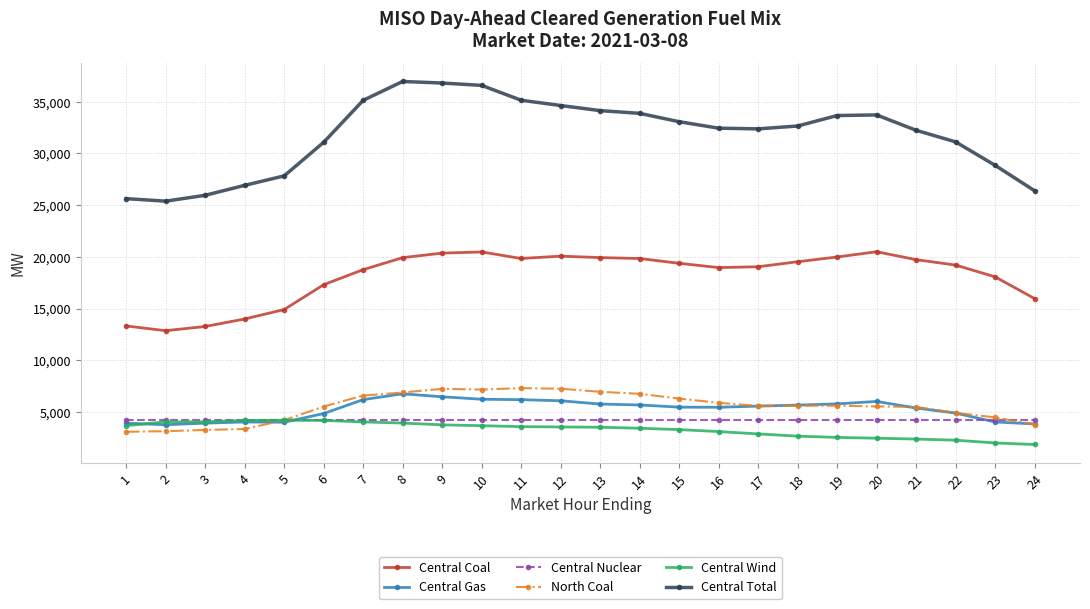

What is the average value of the Central Gas series?

5244.6